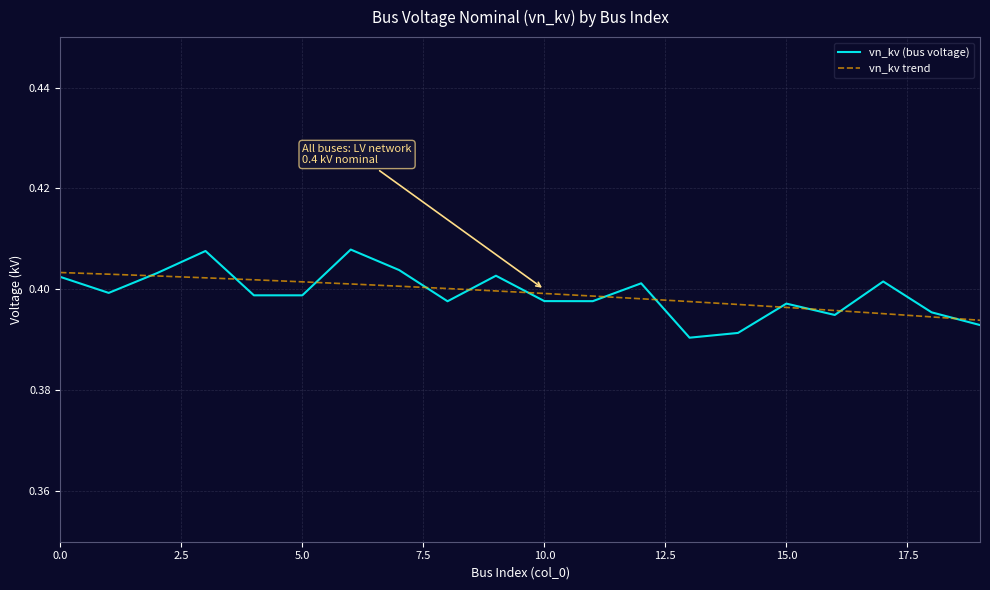

Which series has the largest range (max minus min)?

vn_kv (bus voltage)